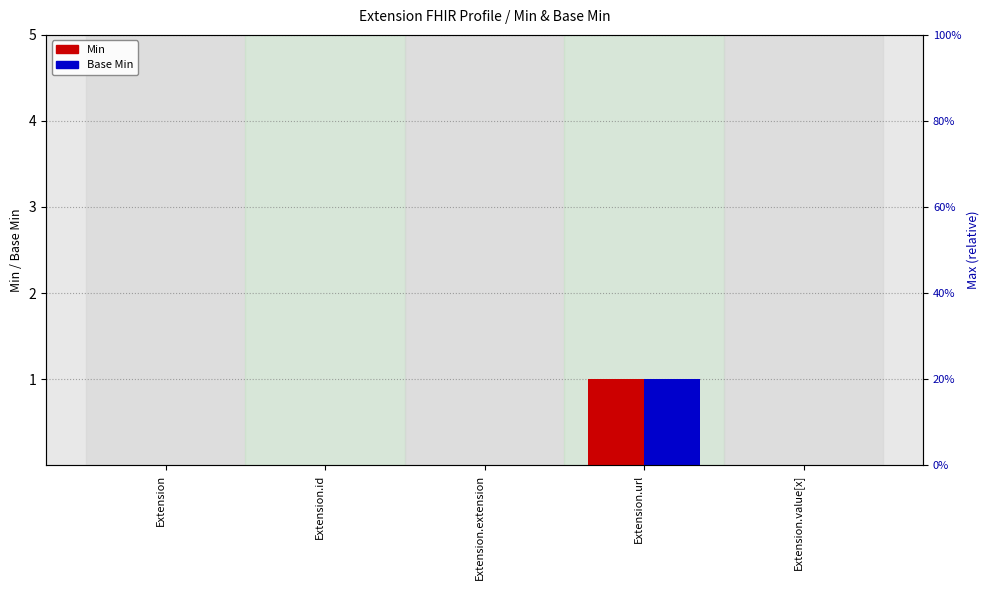

What is the maximum value shown in the chart?

1